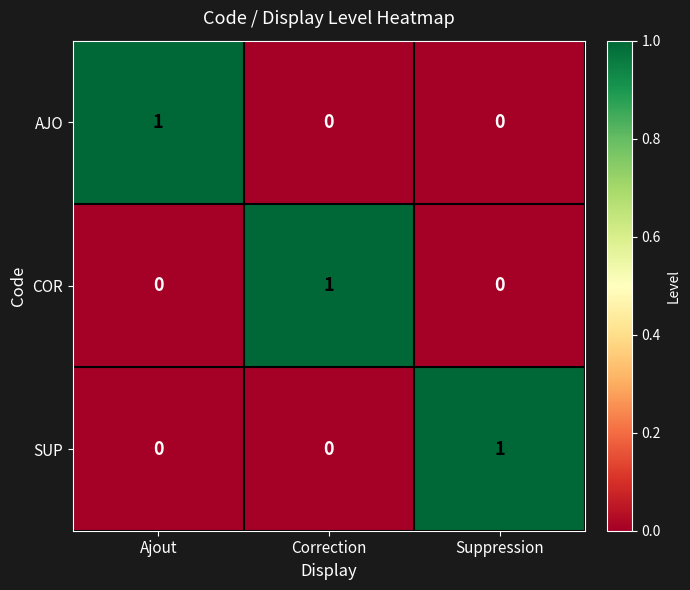

At how many categories does at least one series exceed 0?

3